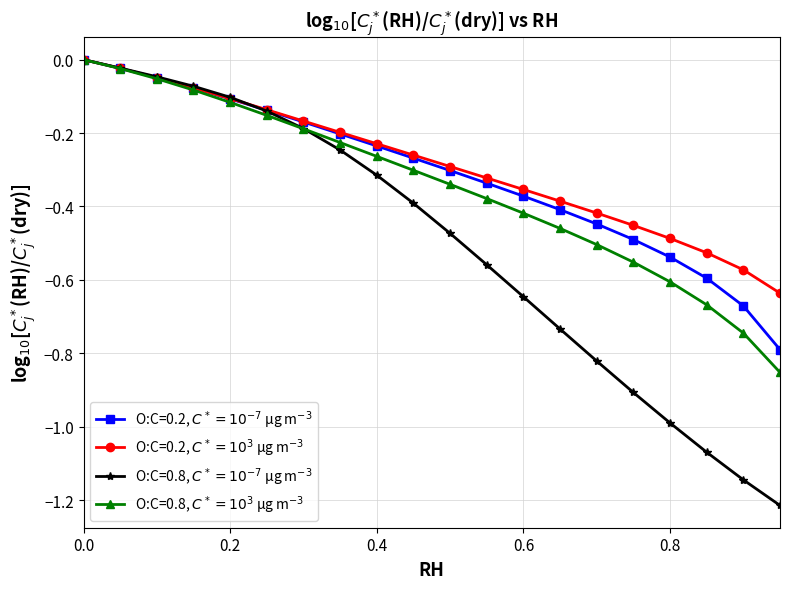

How many lines are shown in the chart?

4